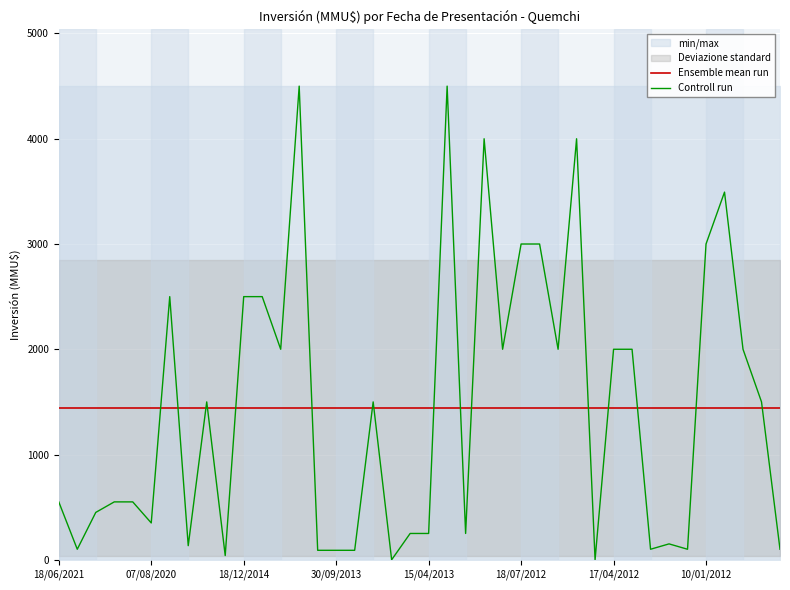

Does the chart display data point markers on the line(s)?

No